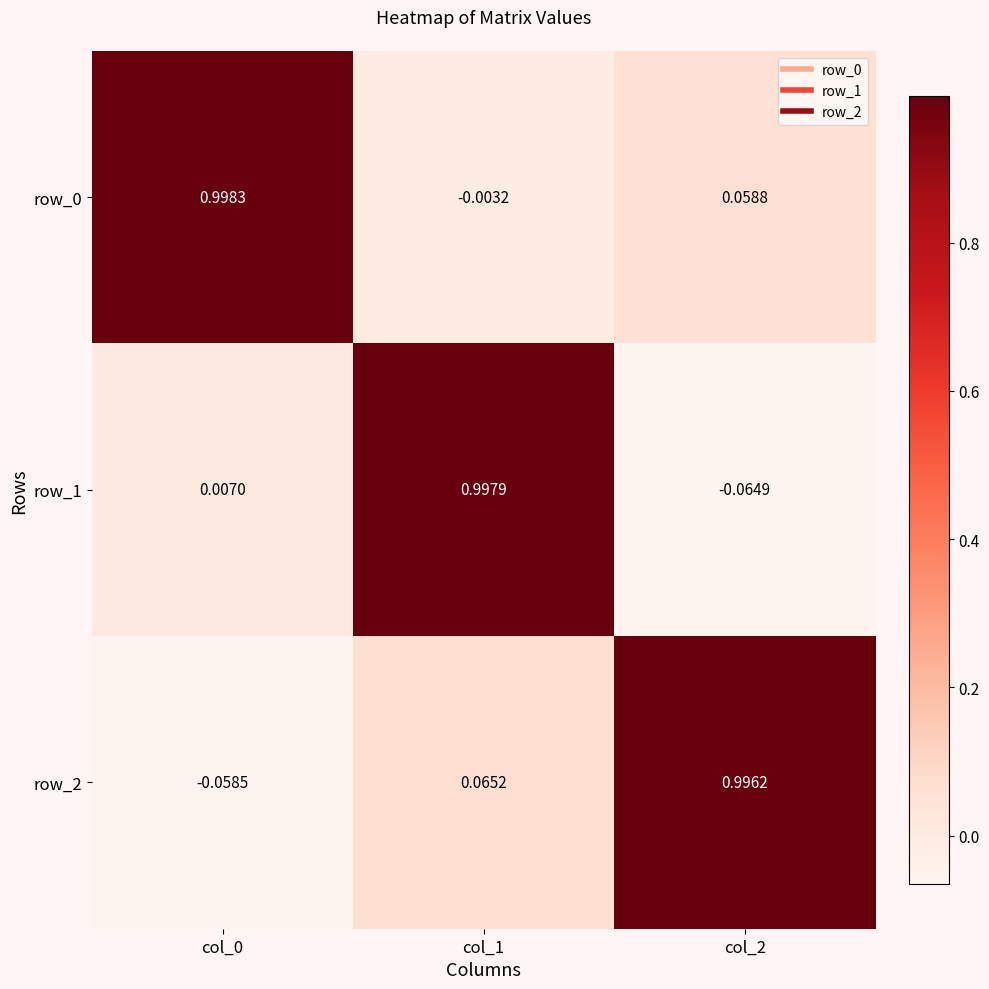

What is the difference between the second highest and minimum values in the row_0 series?

0.1